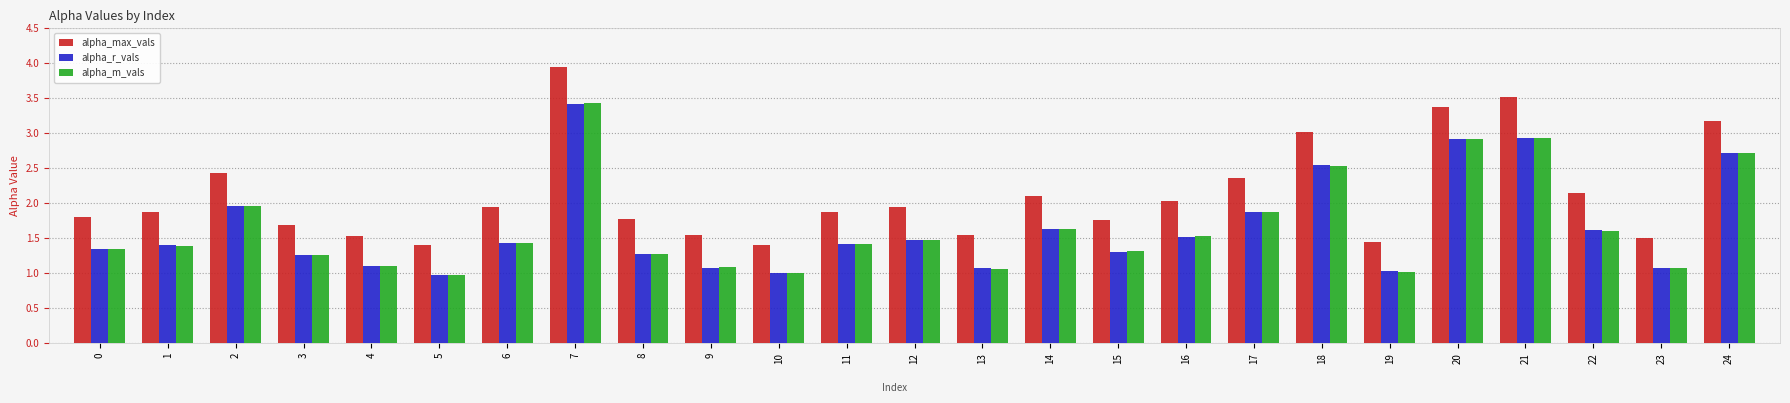

What is the value of the alpha_r_vals bar at the 22nd from the left?

2.9